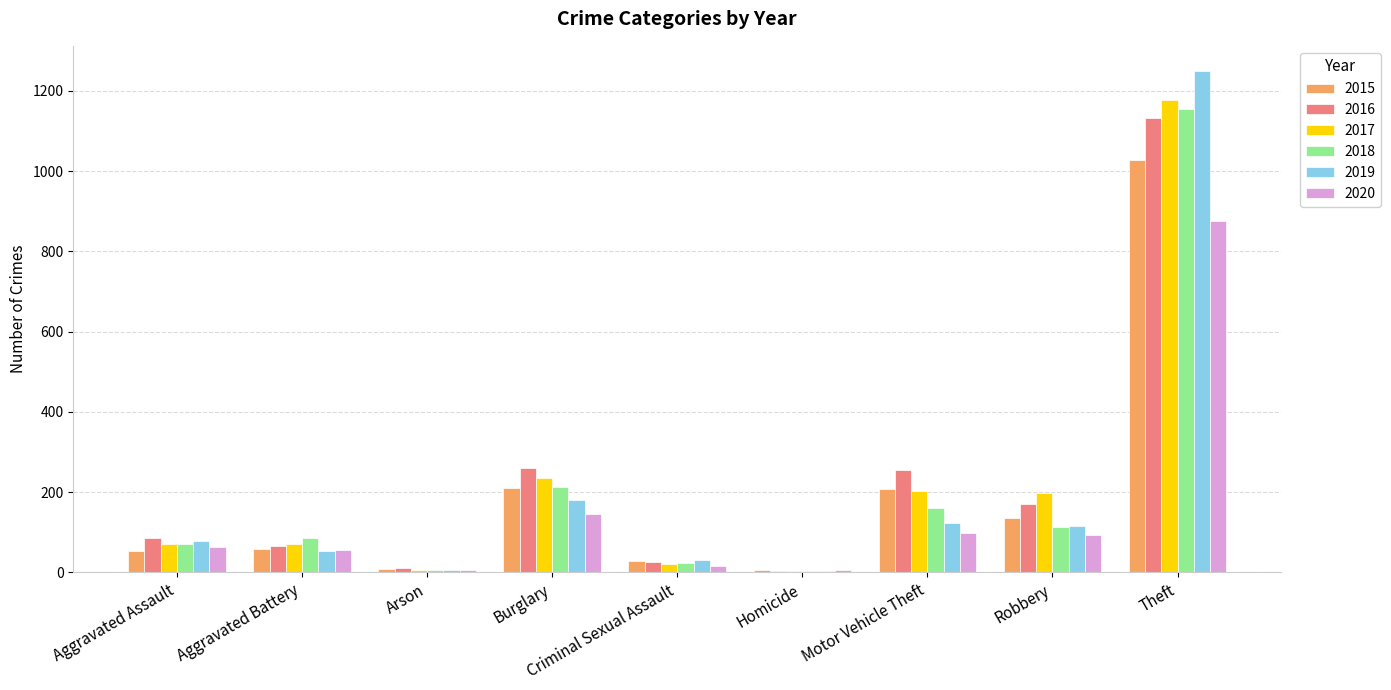

The 2018 series shows 308 at Burglary. True or false?

False